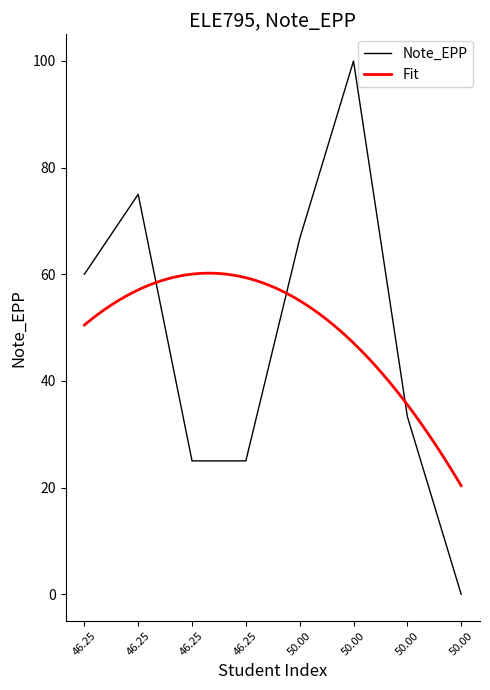

What is the difference between the maximum and minimum values?

100.0